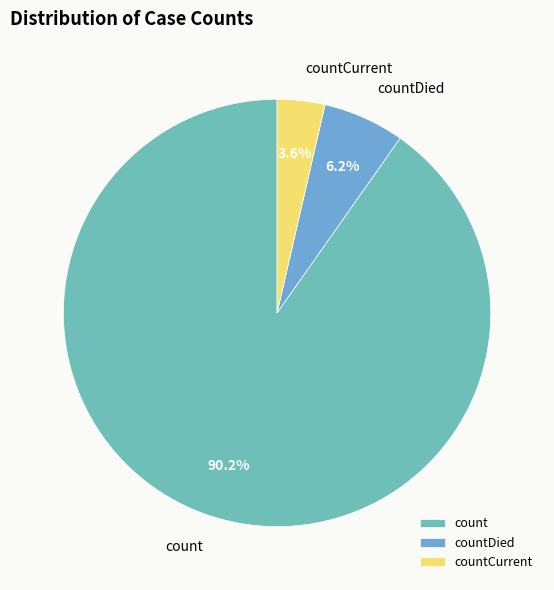

The countCurrent slice represents 4% of the pie. True or false?

True